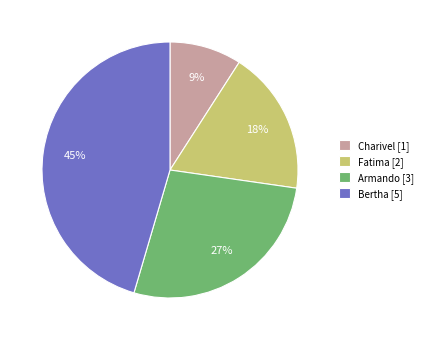

Count the number of slices in the pie.

4